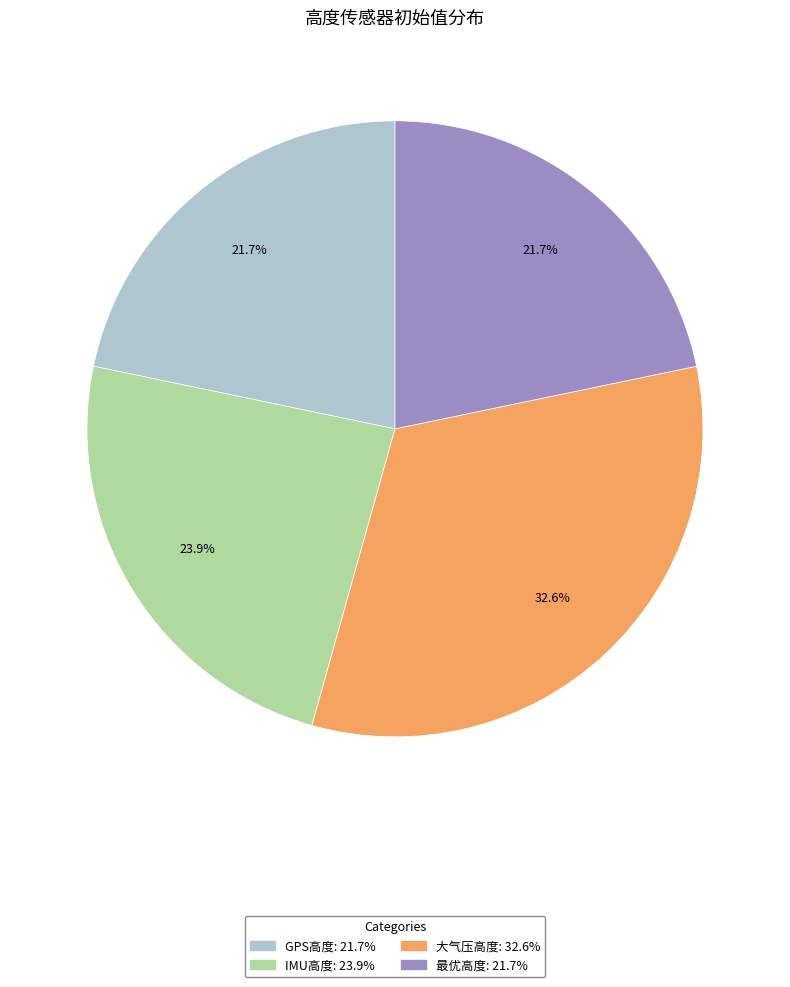

Is GPS高度 the majority of the pie?

No